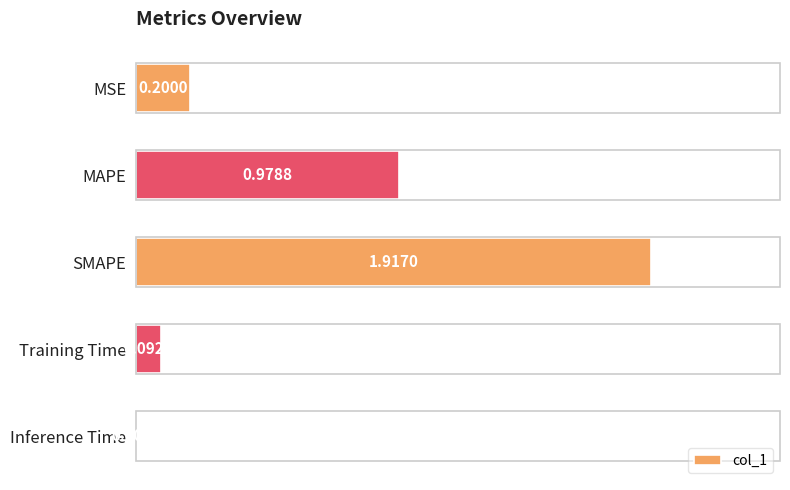

What is the change in value from MAPE to Inference Time?

-1.0